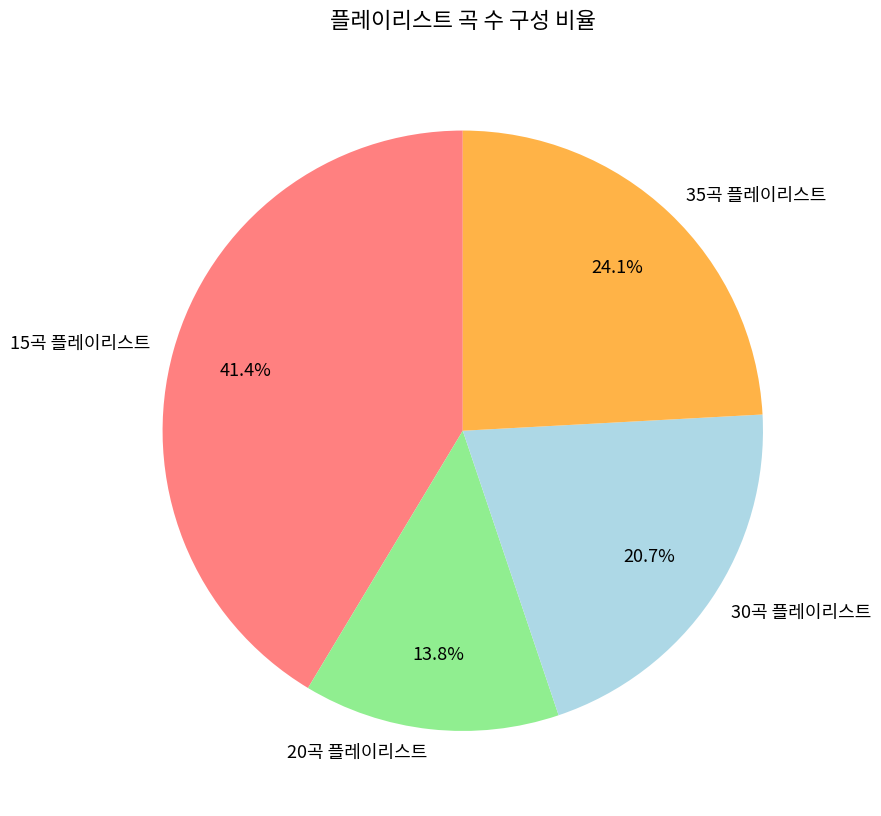

Do 35곡 플레이리스트 and 30곡 플레이리스트 together represent more than half of the pie?

No